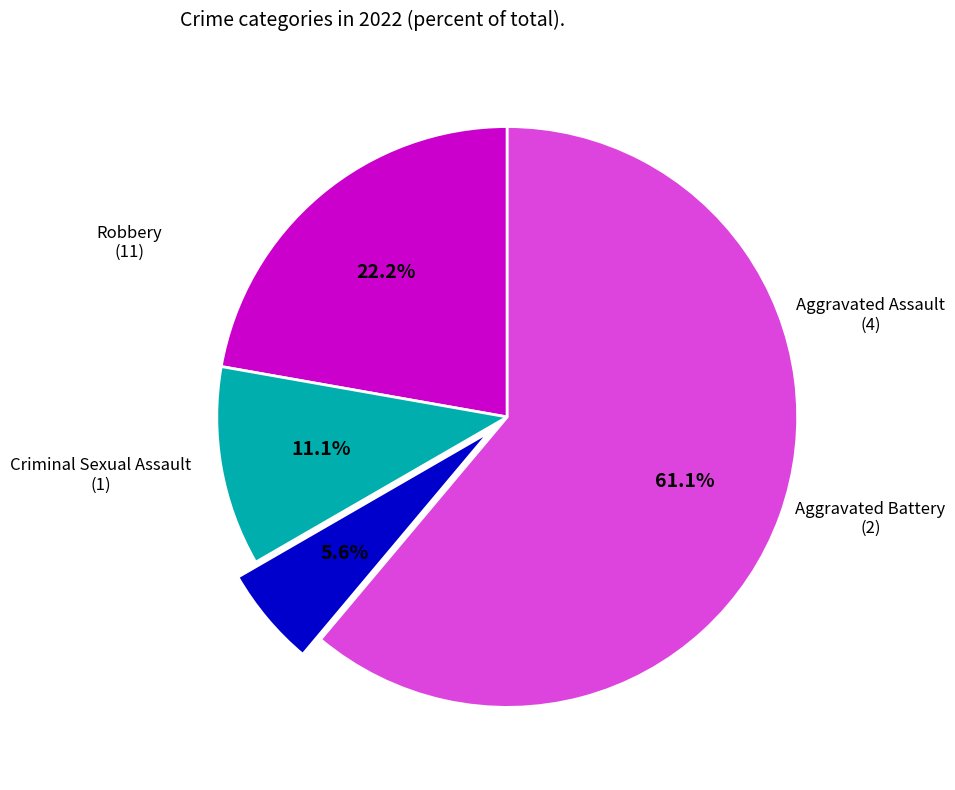

What is the largest slice in the pie chart?

Robbery